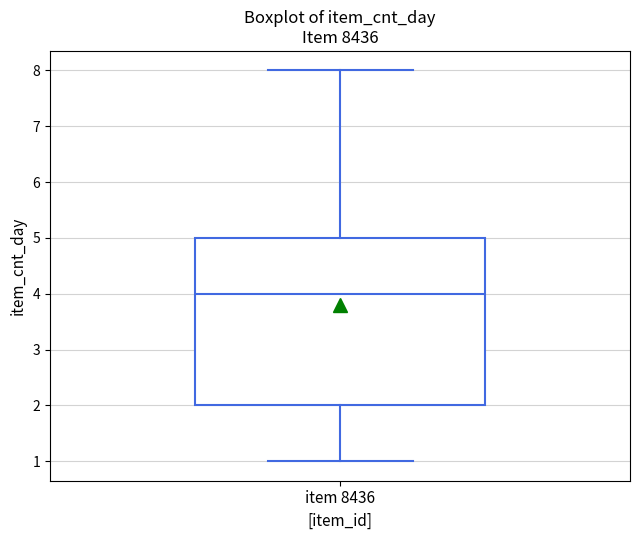

Read this box plot against the y-axis: the position of the median line, the range covered by the box, and the ends of both whiskers. The values are not printed on the chart, so give them approximately, as read against the axis.

median 4, box 2 to 5, whiskers 1 to 8